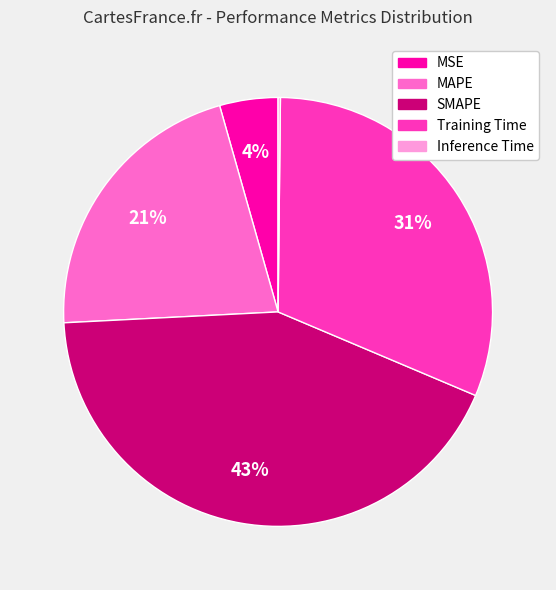

To the nearest percent, what is the average slice percentage?

20%